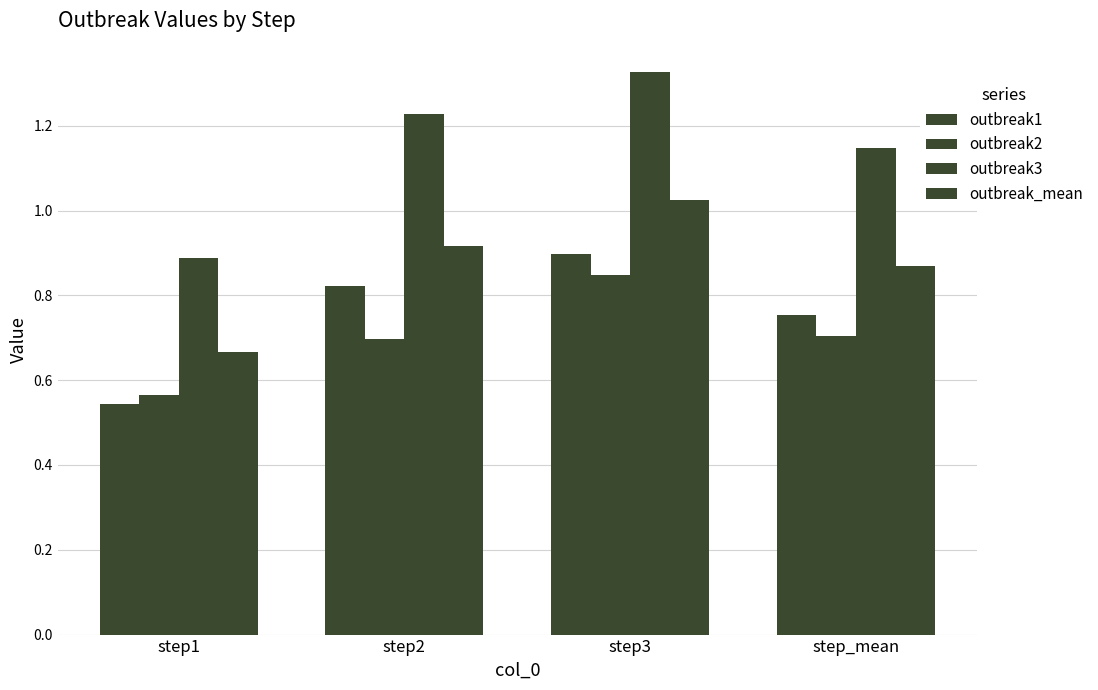

How many data points in outbreak3 are less than 1?

1